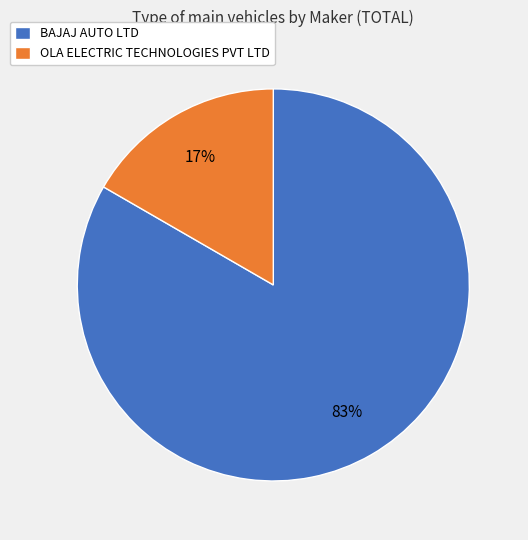

Rank the categories by value from highest to lowest.

BAJAJ AUTO LTD, OLA ELECTRIC TECHNOLOGIES PVT LTD